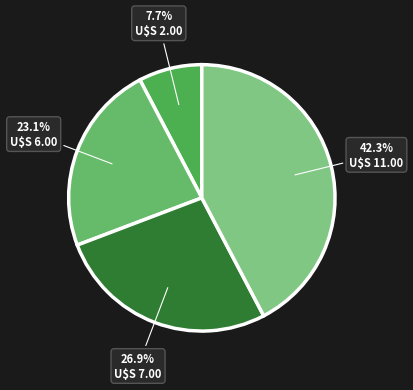

How many slices are in this pie chart?

4